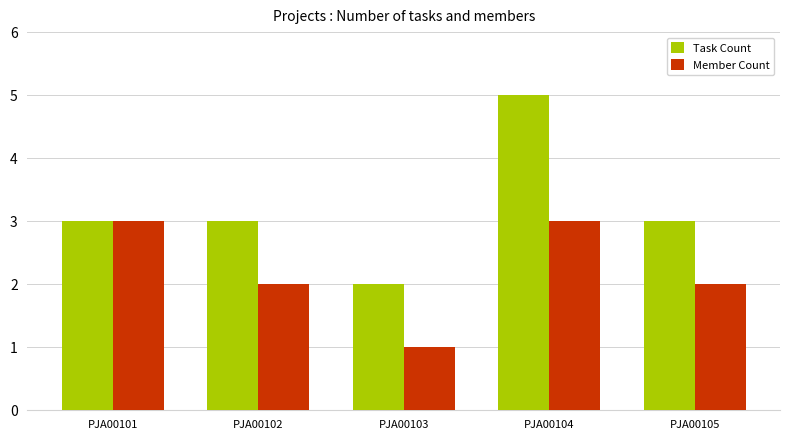

What are all the series names shown in the legend?

Task Count, Member Count